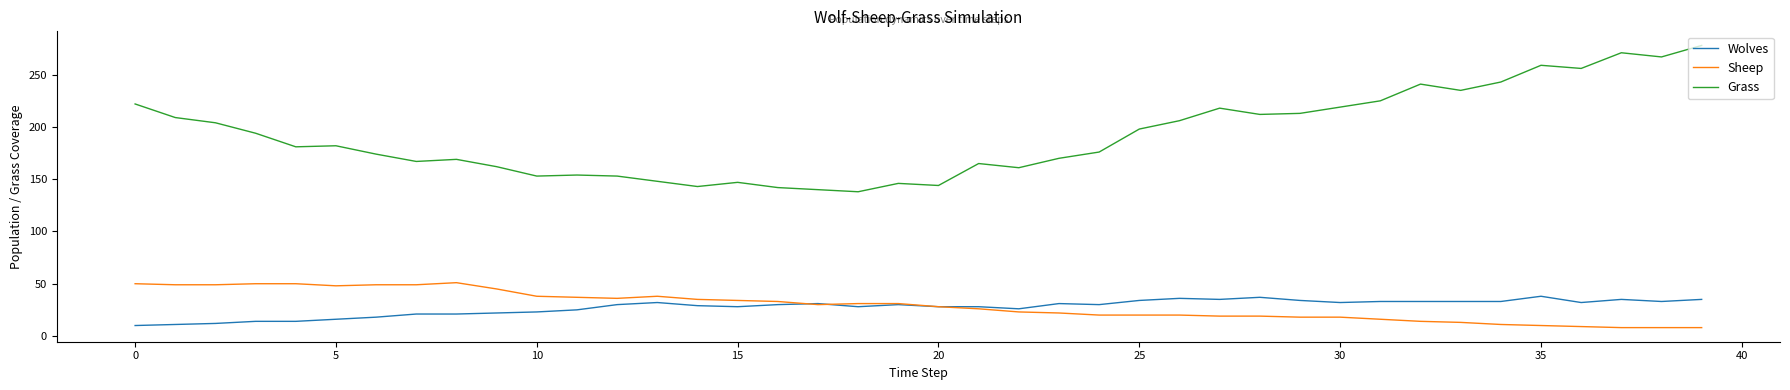

List the series in order of their peak value, highest first.

Grass, Sheep, Wolves